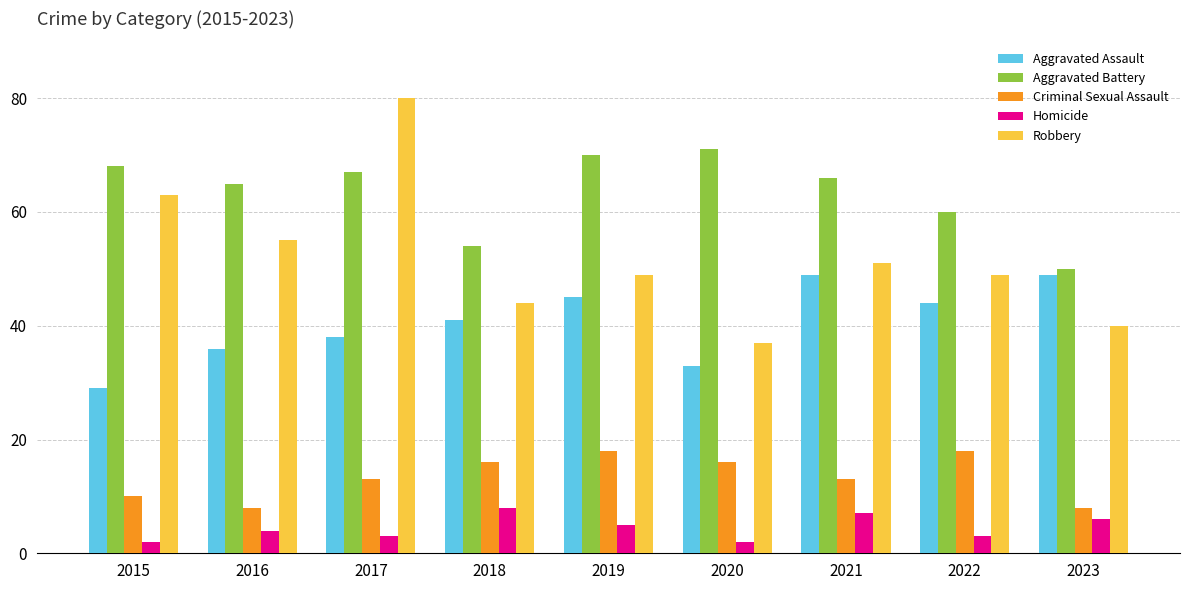

The Aggravated Assault series shows 38 at 2017. True or false?

True